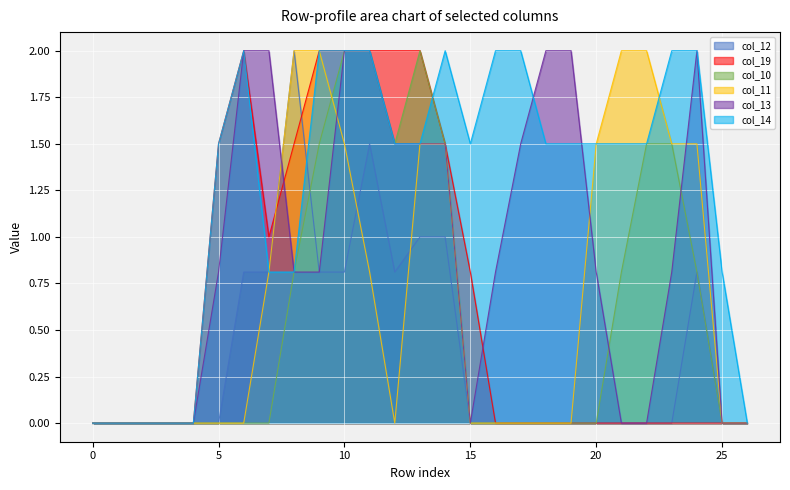

Which series ends up on top after the final intersection of col_11 and col_19?

col_11